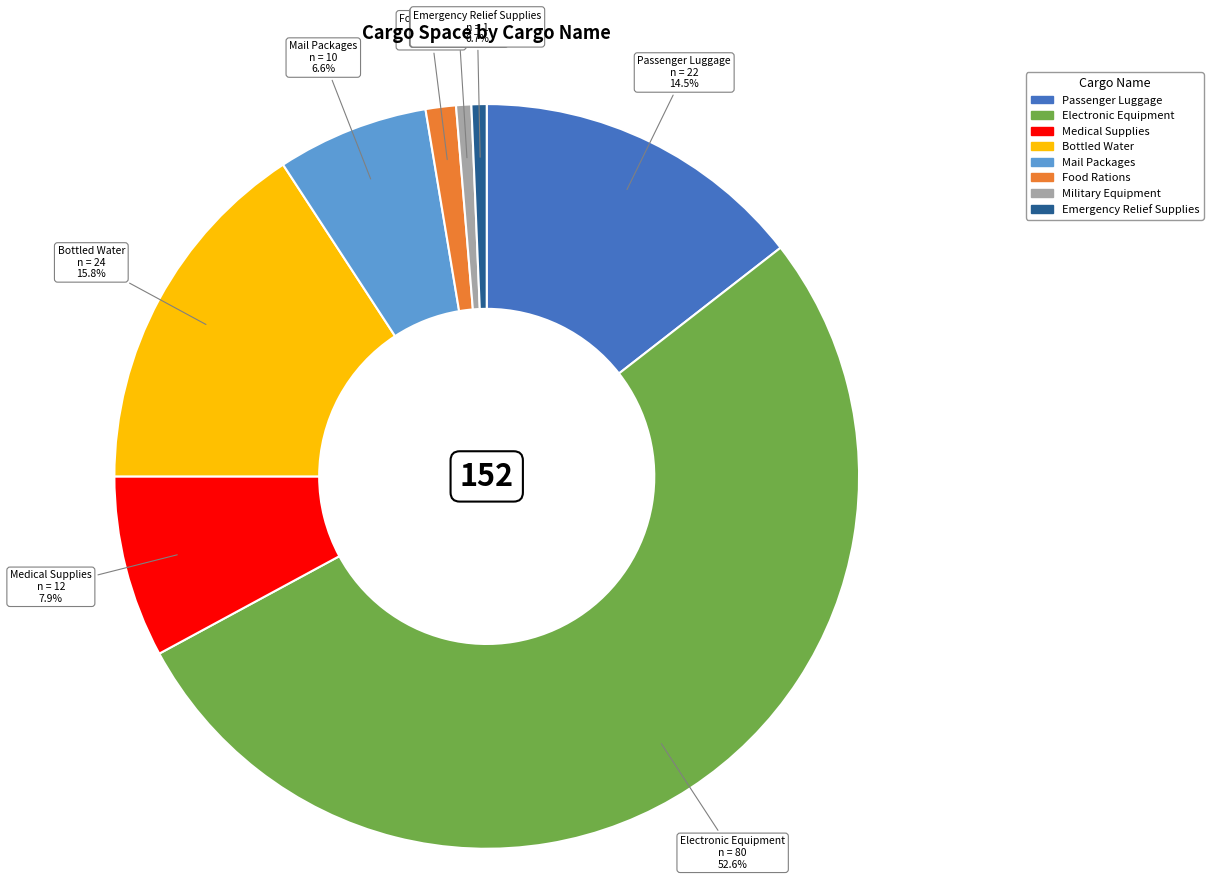

Approximately how many times larger is the value at Electronic Equipment compared to Medical Supplies?

6.7